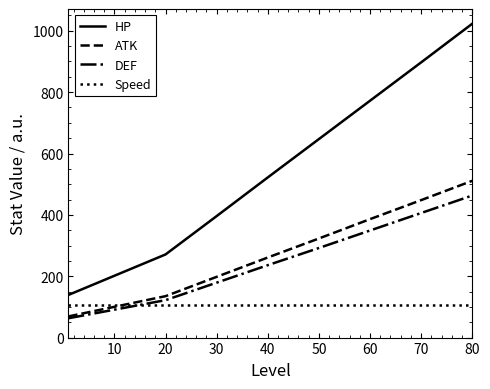

How many lines are shown in the chart?

4